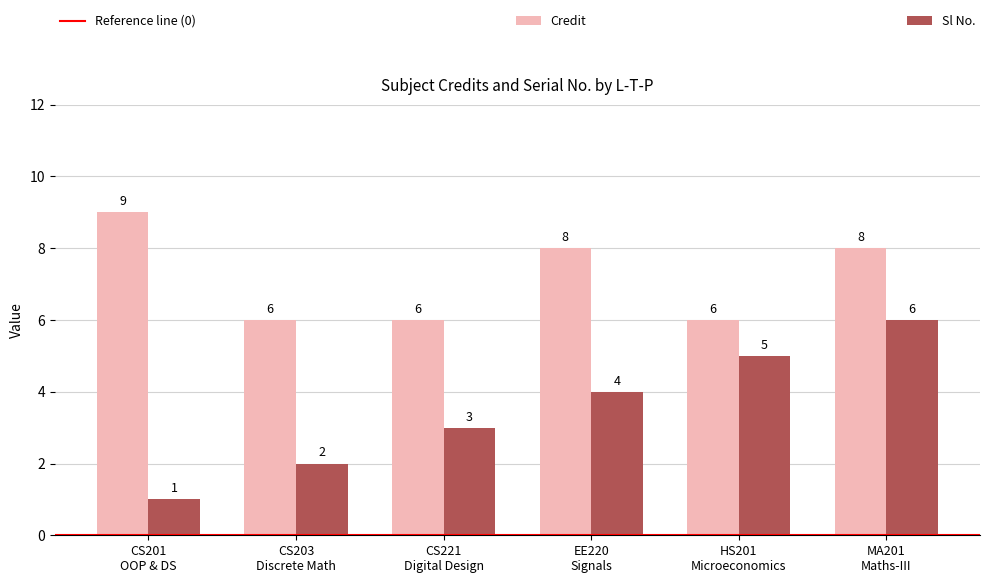

What is the difference between the second highest and minimum values in the Sl No. series?

4